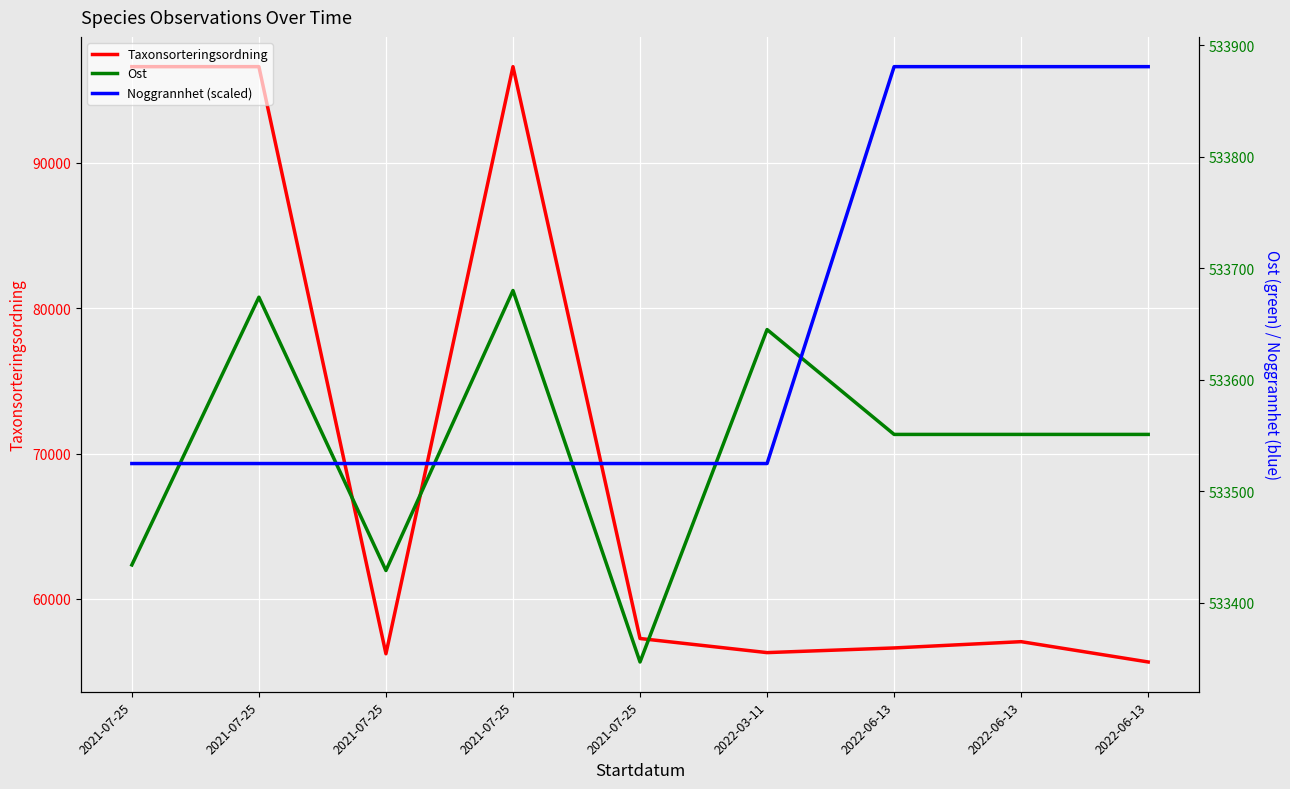

How many interior local valleys does the Taxonsorteringsordning series have?

2